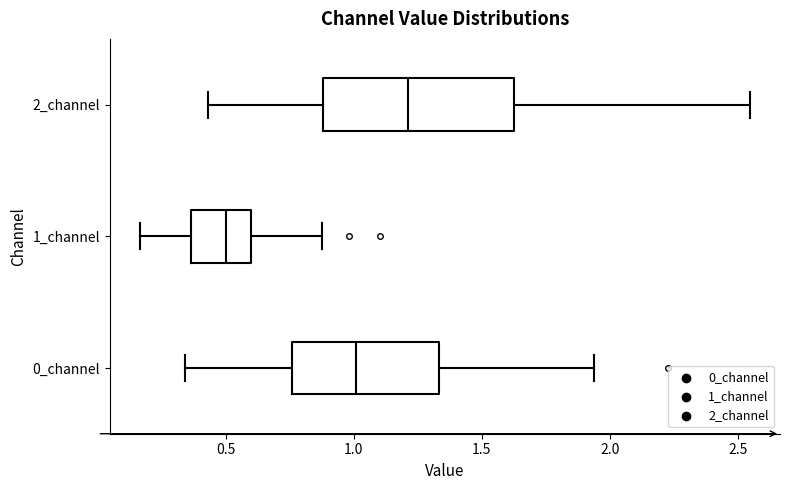

Which box has the furthest to the right median line?

2_channel